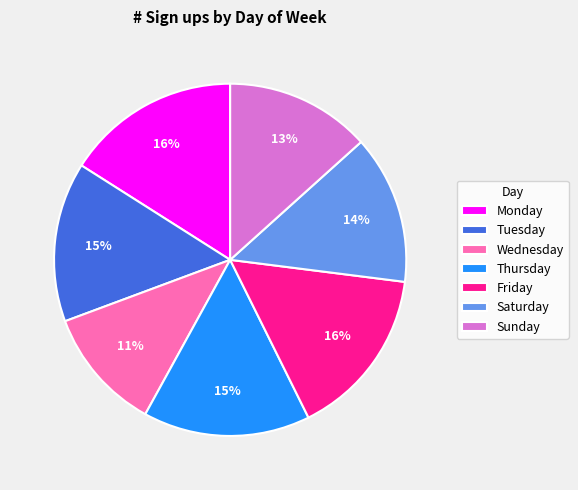

Approximately how many times larger is the value at Saturday compared to Thursday?

0.9